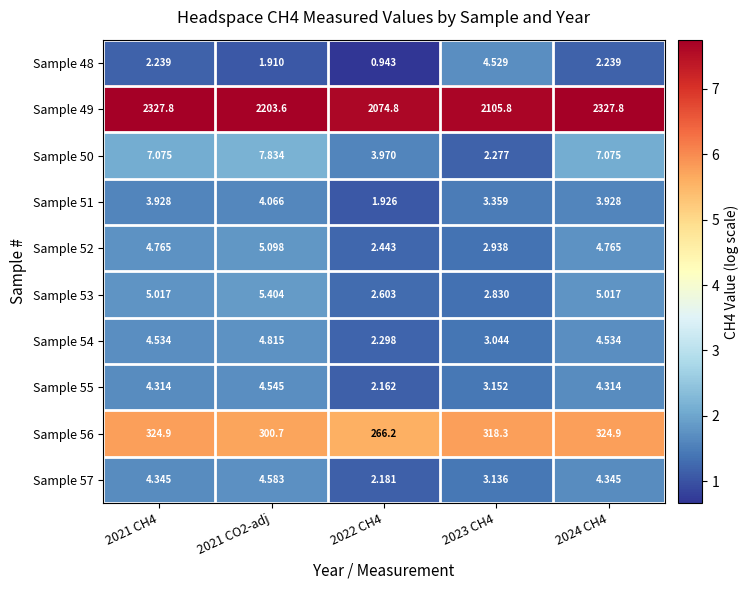

Is the value of Sample 52 at 2024 CH4 greater than the value of Sample 54 at 2023 CH4?

Yes